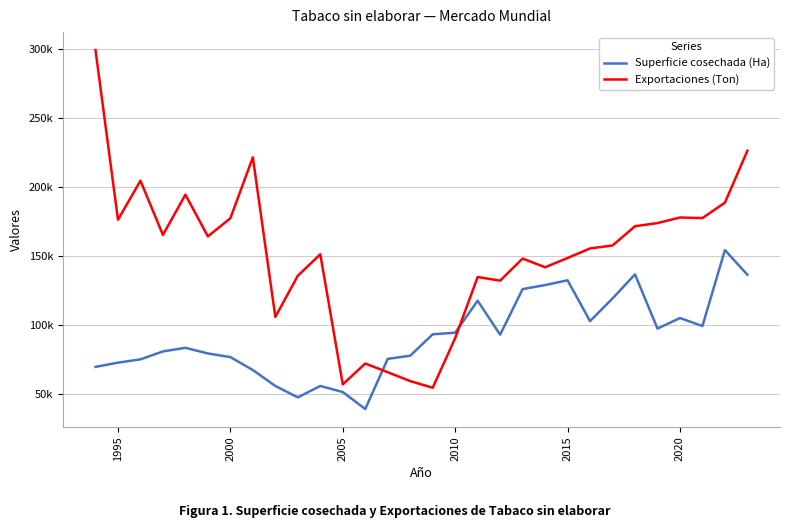

Does the chart have visible grid lines?

Yes